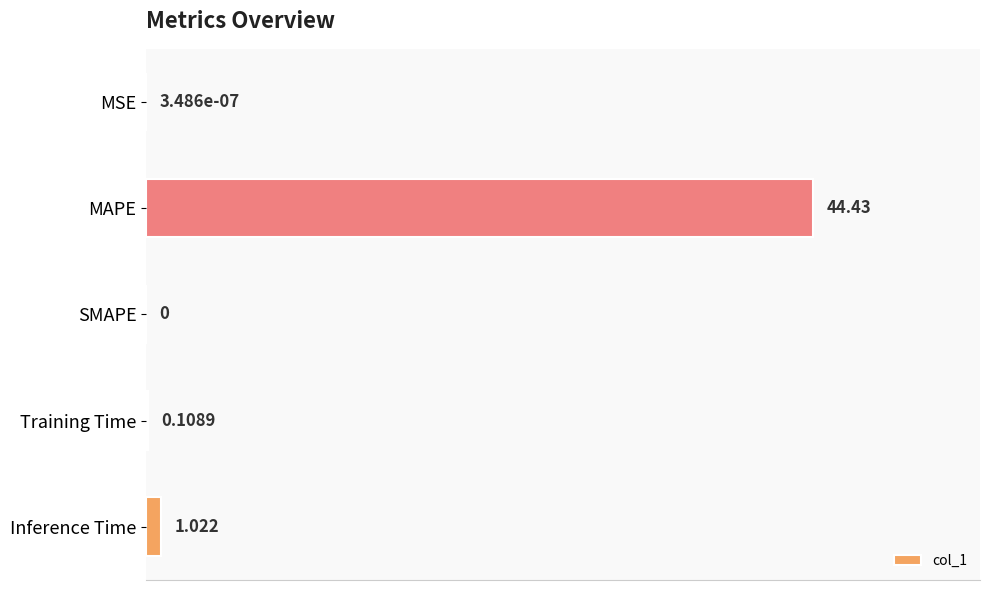

Which label corresponds to the largest value in the chart?

MAPE